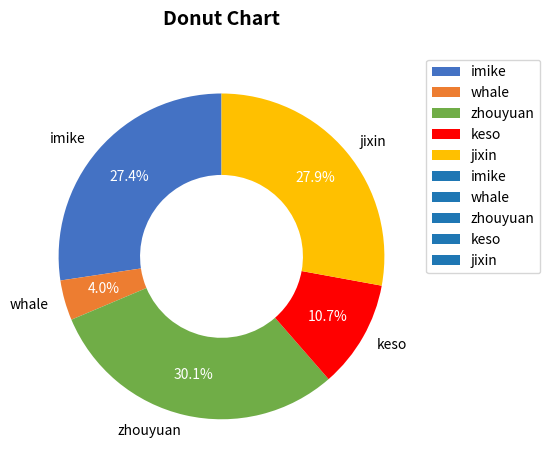

What is the ratio of the value at keso to the value at imike?

0.4